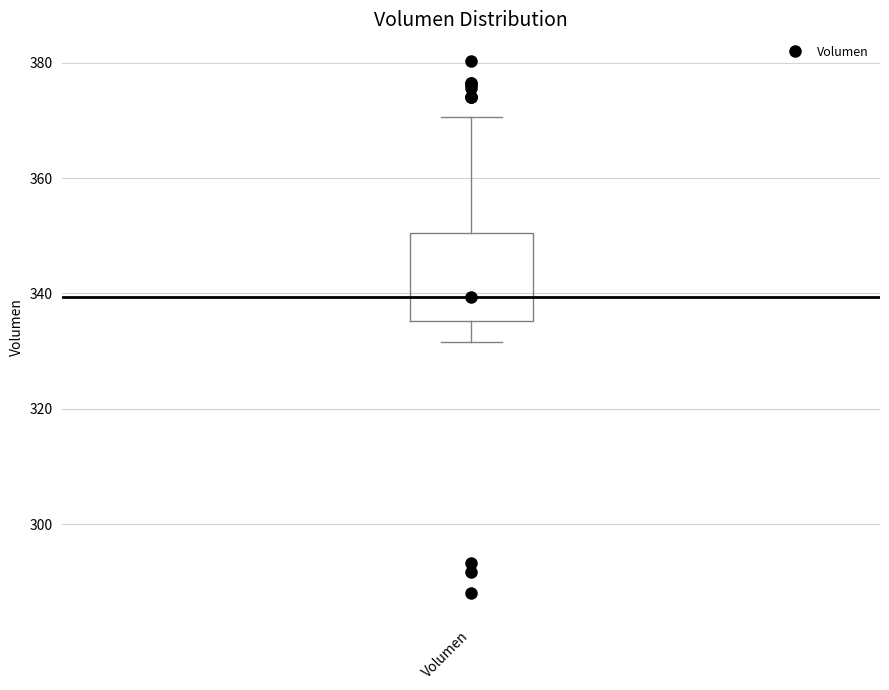

Where is the lower edge of the box for Volumen on the y-axis? The values are not printed on the chart, so give them approximately, as read against the axis.

336